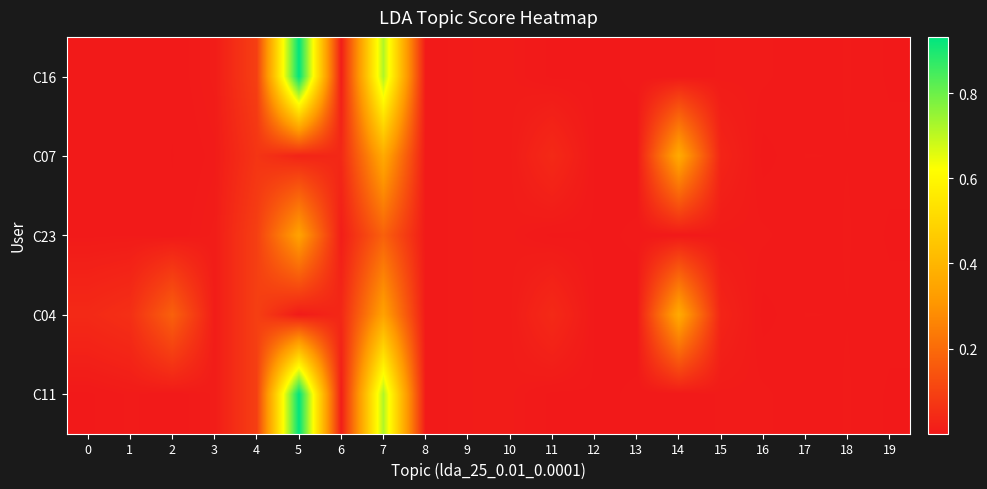

Which has a higher value, 15 or 9?

9